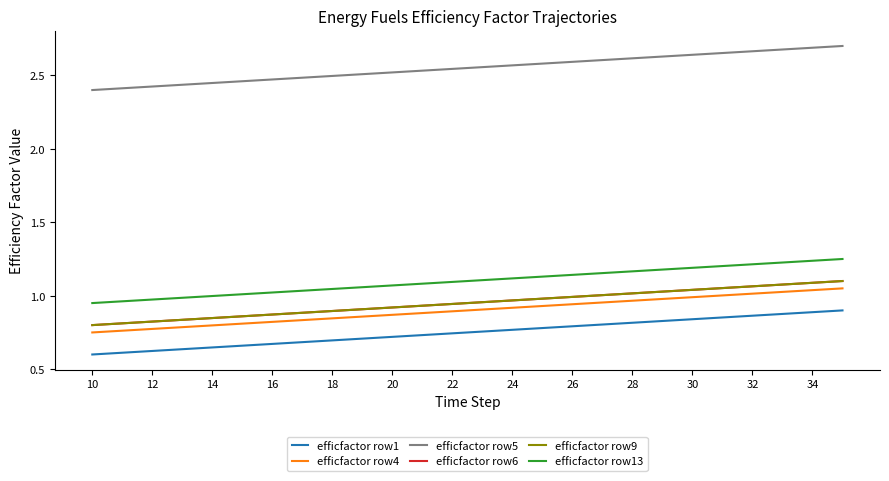

Does the chart display data point markers on the line(s)?

No